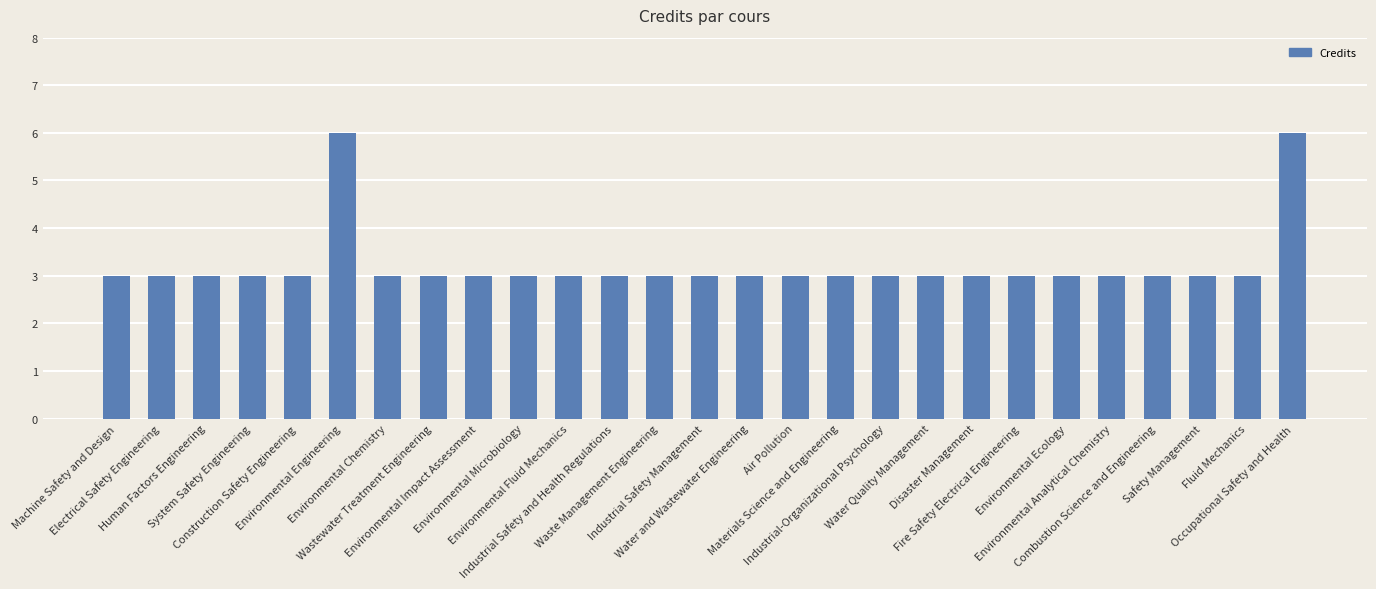

What is the sum of all values?

87